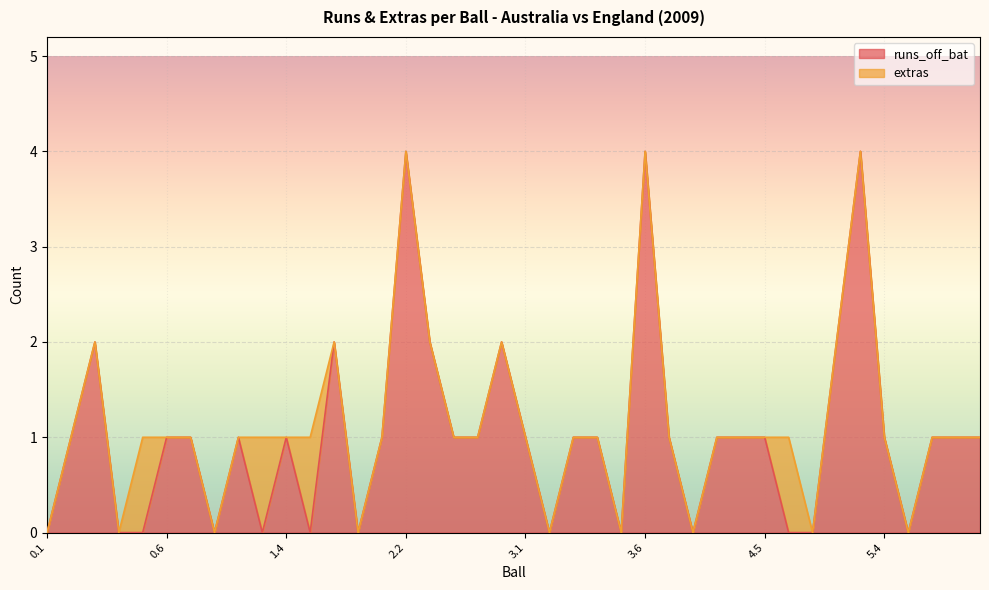

What is the highest value of the runs_off_bat series?

4